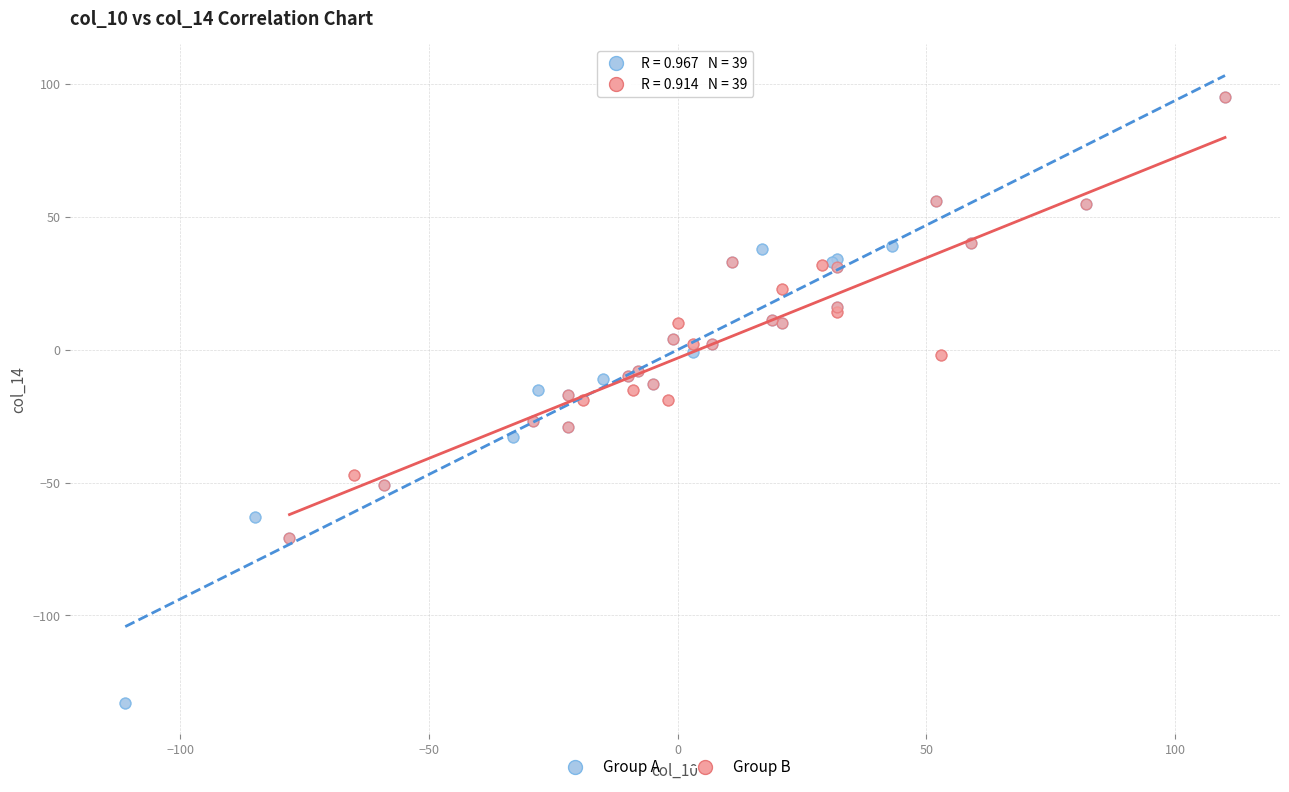

Which series has the largest Y range (max minus min)?

Group A